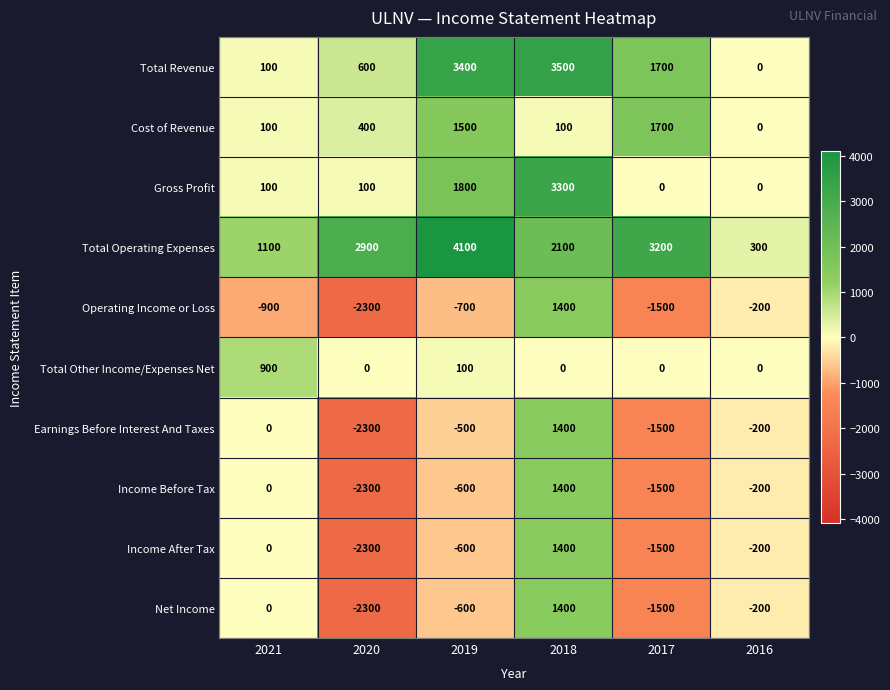

The value of Earnings Before Interest And Taxes at 2018 is 2019. True or false?

False